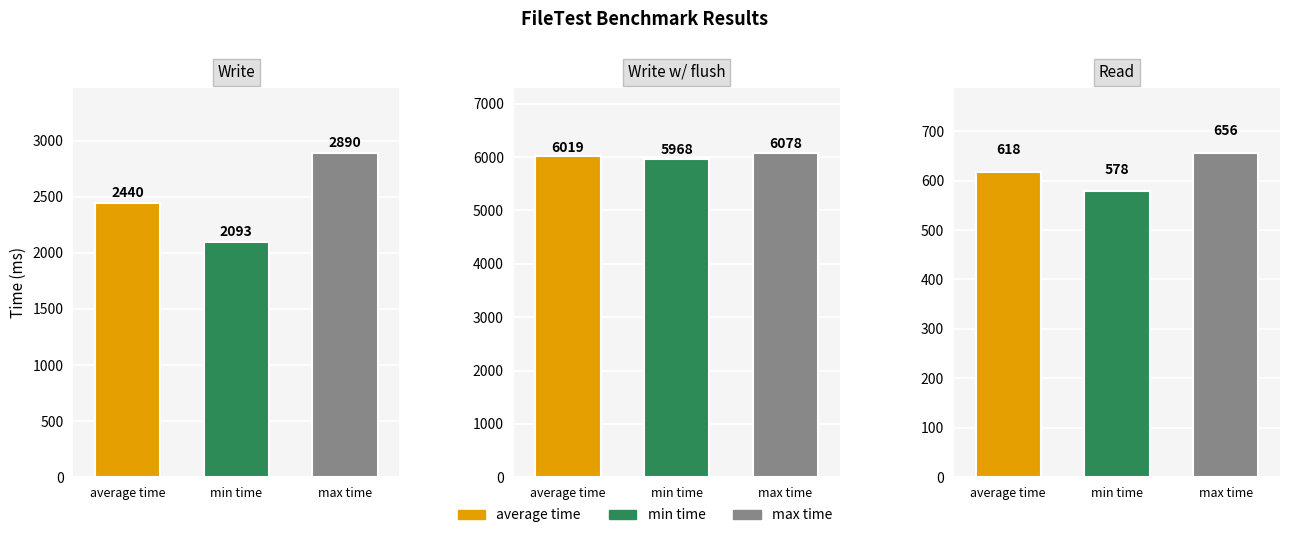

What is the greatest value displayed?

6078